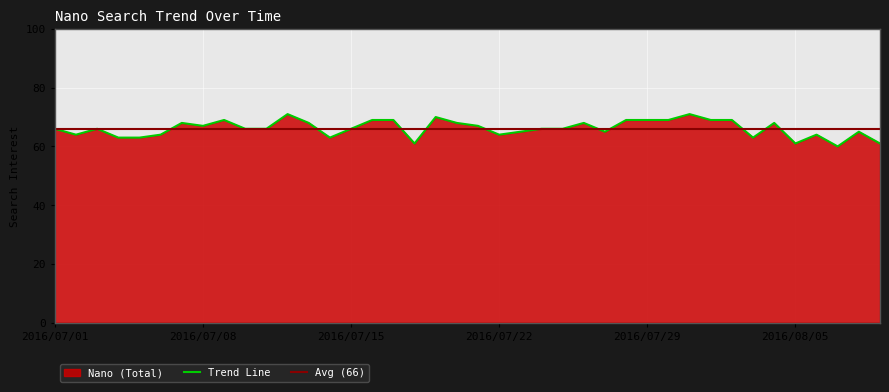

What value does the data have at 2016/08/03, to the nearest 10?

60